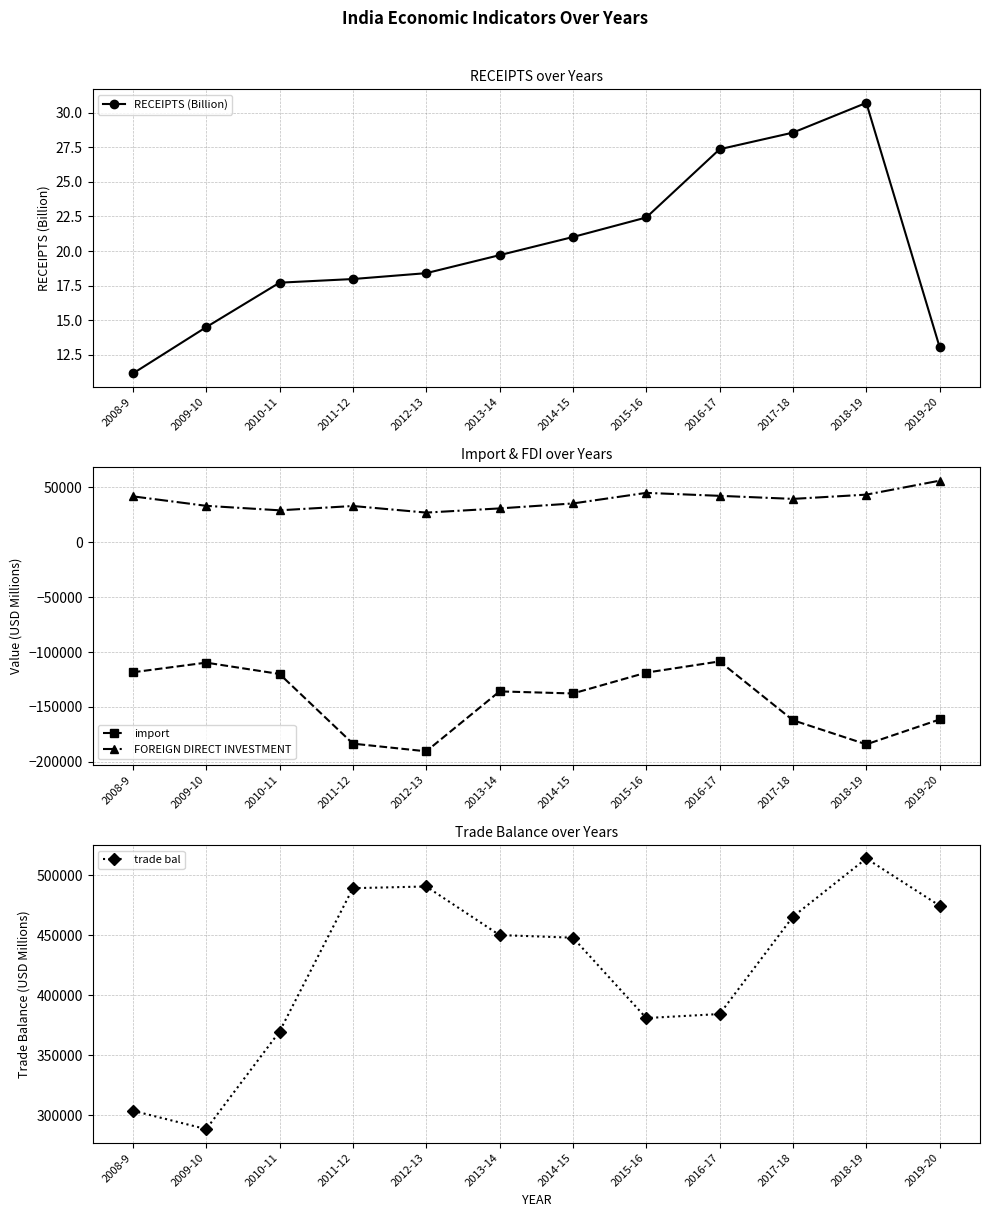

How many lines are shown in the chart?

4